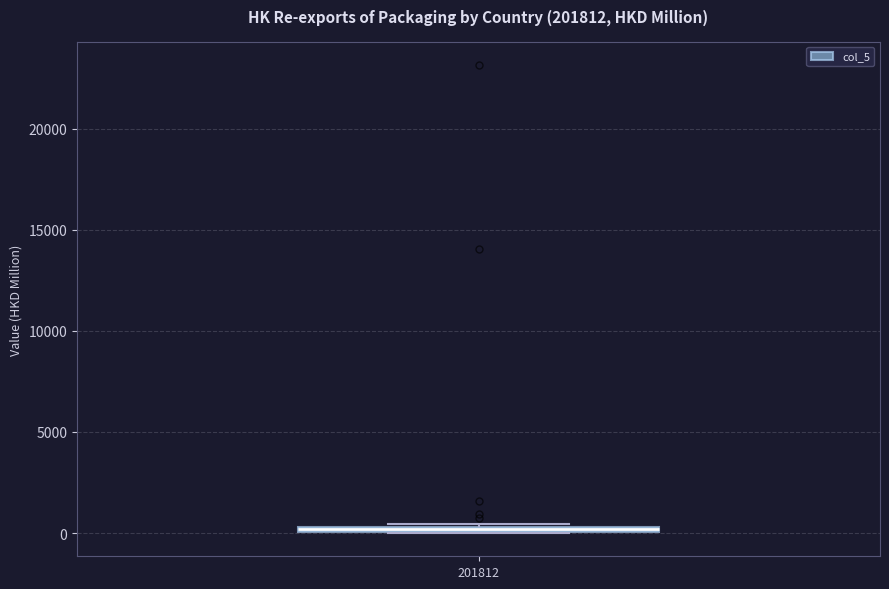

Where is the lower edge of the box at x = 201812 on the y-axis? The values are not printed on the chart, so give them approximately, as read against the axis.

0